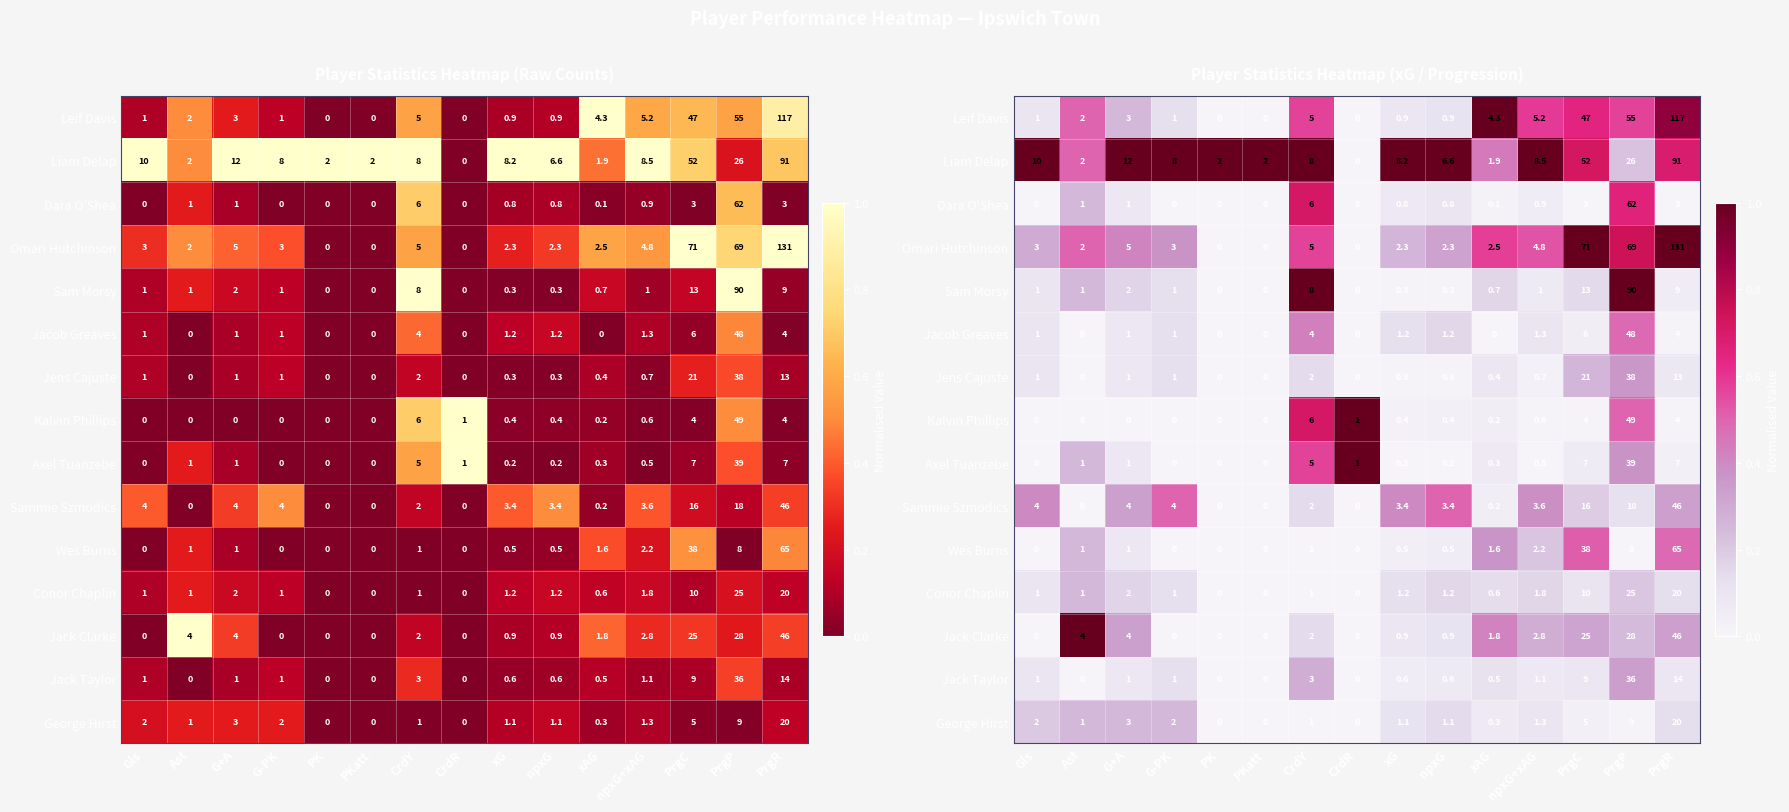

How many distinct data groups are displayed?

15